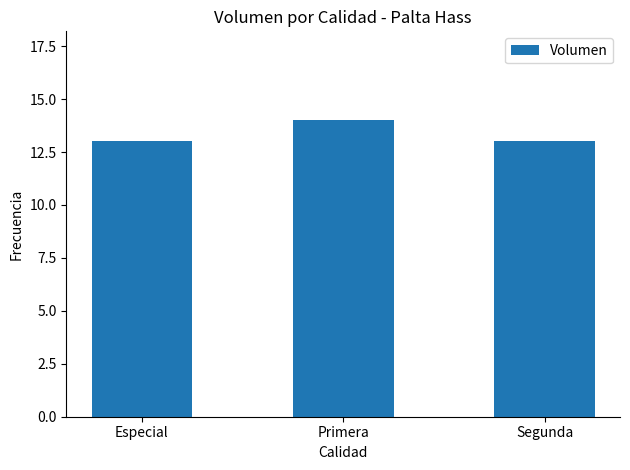

Does the chart contain stacked bars?

No